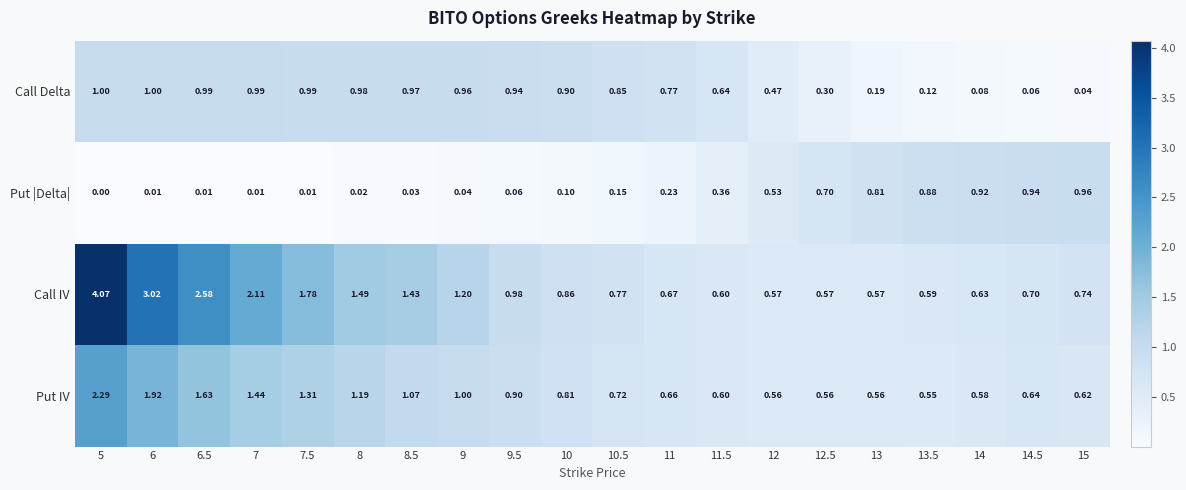

Is the value of Put |Delta| at 12.5 greater than the value of Put IV at 10.5?

No